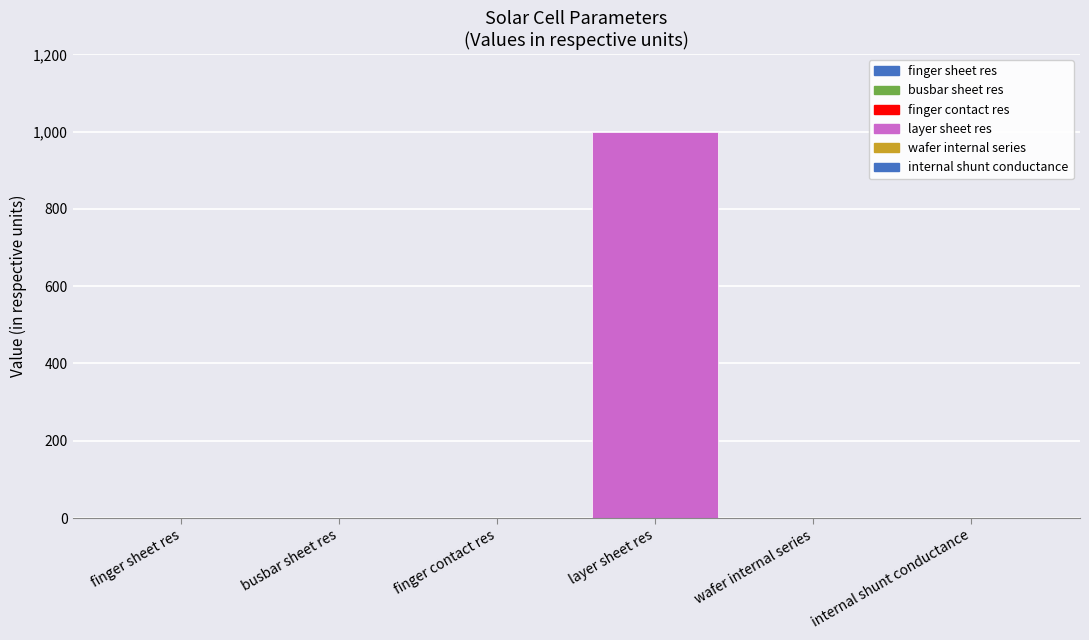

The chart shows a value of -329 at wafer internal series. True or false?

False